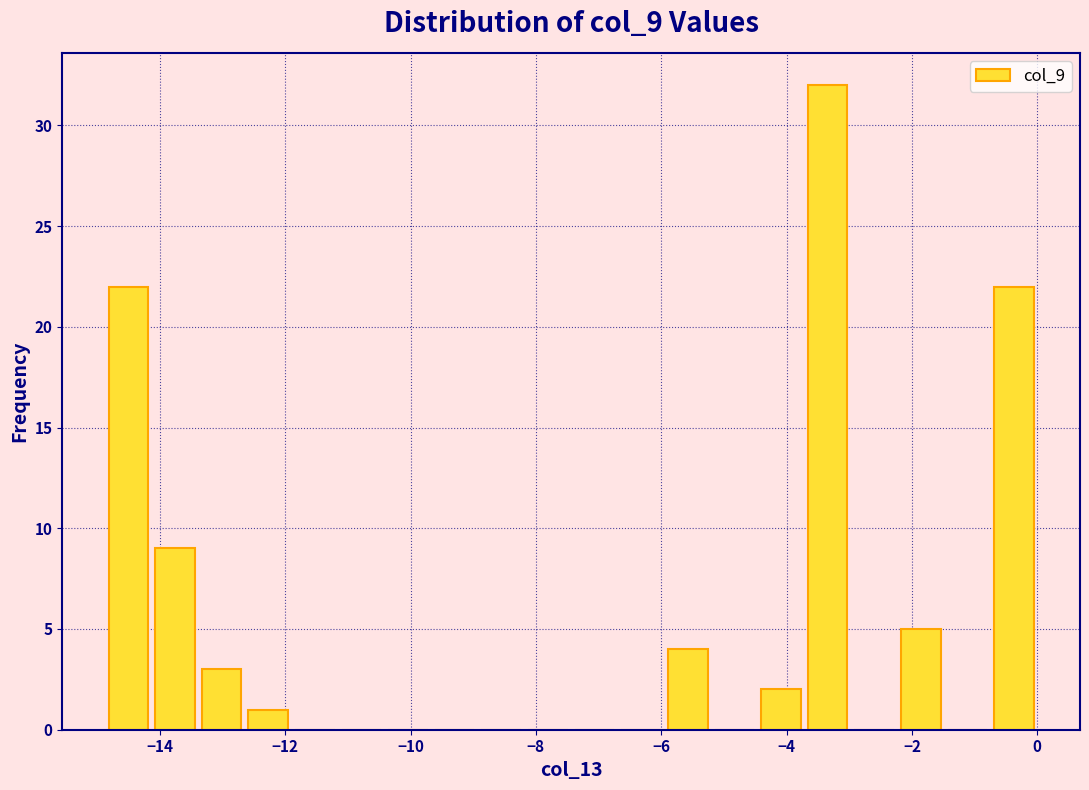

Read against the x-axis, roughly where is the centre of the tallest bar?

-3.4